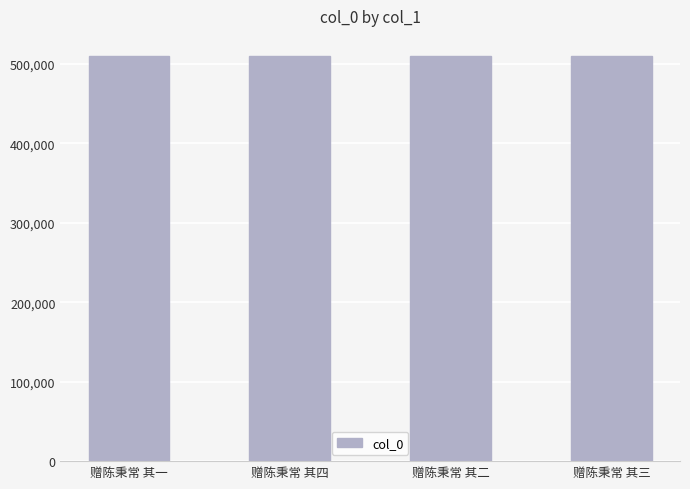

What is the ratio of the value at 赠陈秉常 其二 to the value at 赠陈秉常 其一?

1.0